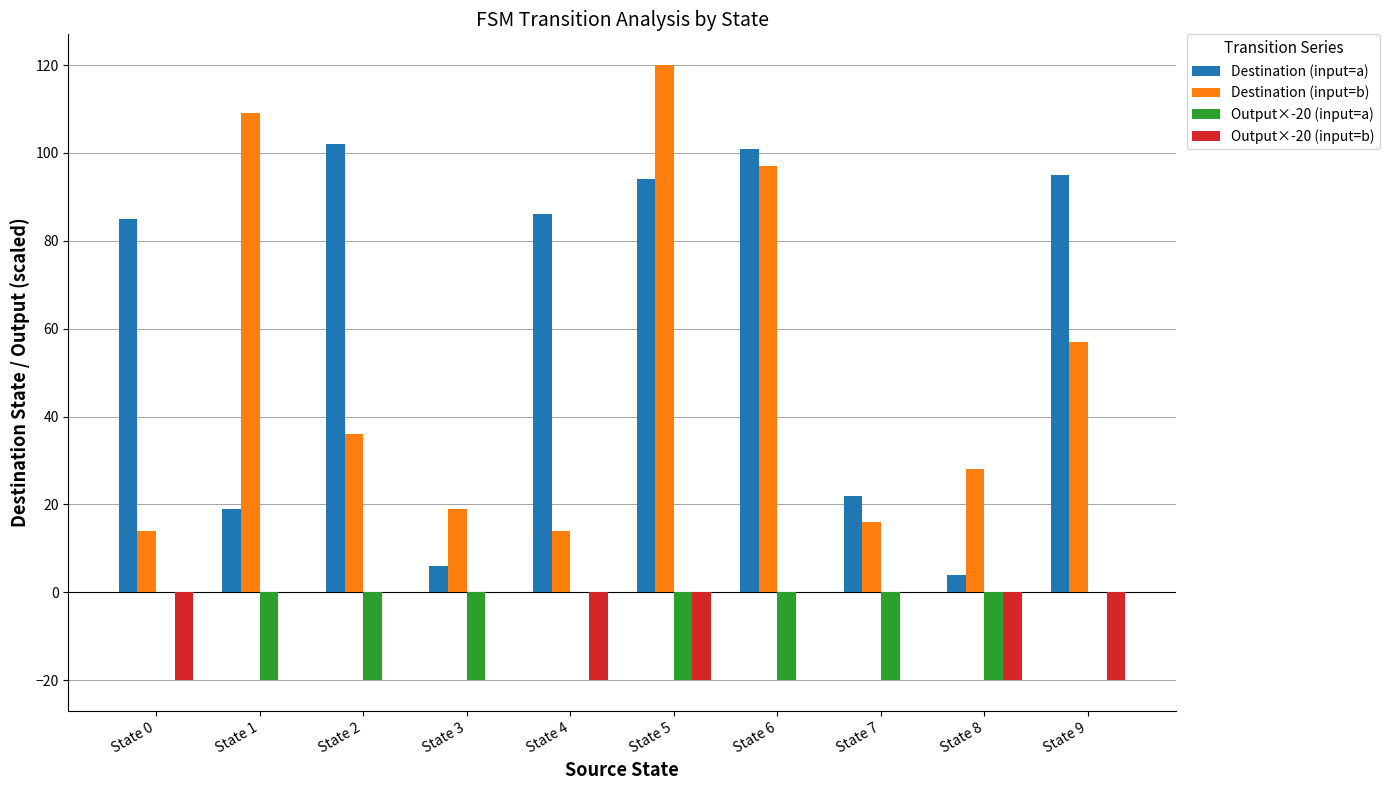

Is the value of Destination (input=b) at State 0 greater than the value of Output×-20 (input=b) at State 9?

Yes